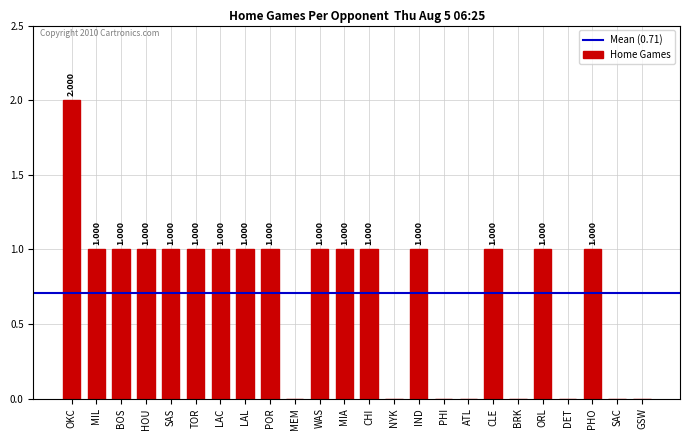

How many values are between 0 and 1?

23